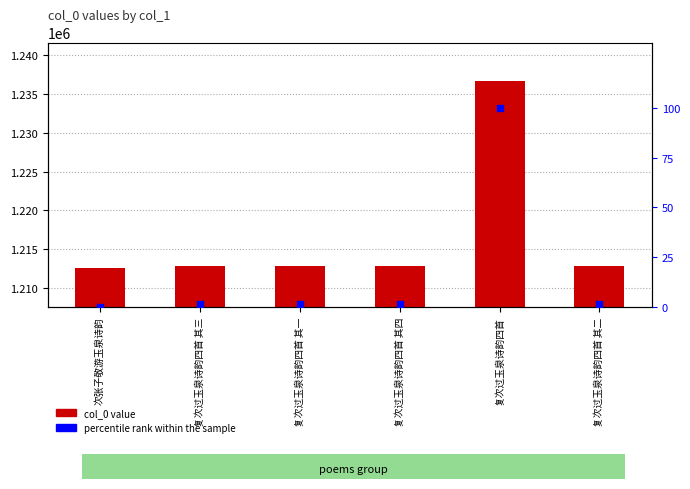

What is the total value across all series at 次张子敬游玉泉诗韵?

1212547.0